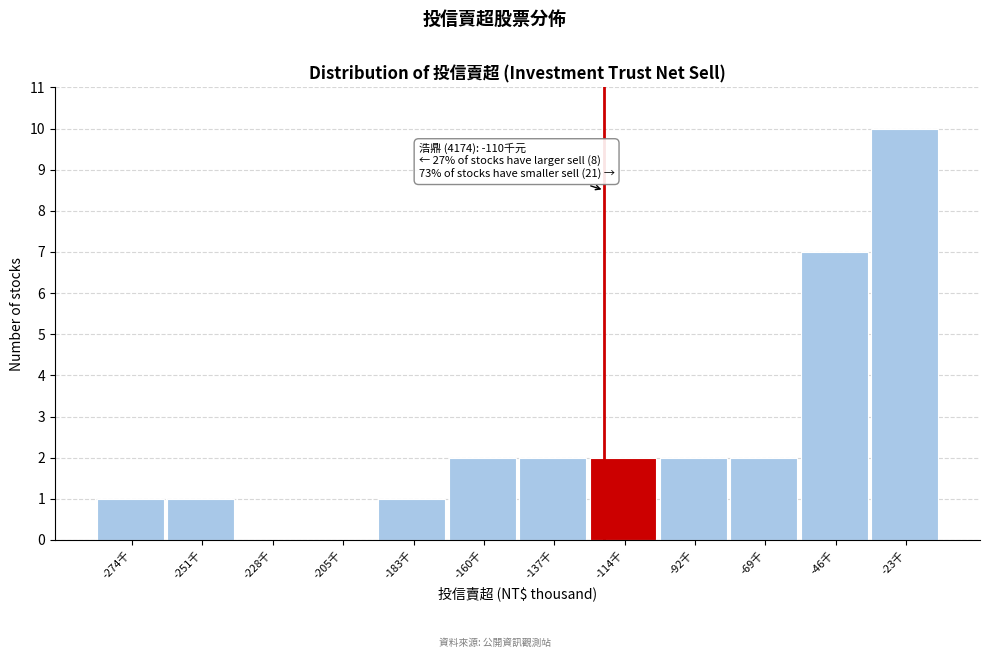

Reading left to right, transcribe all the data shown in this chart.

-274千=1	-251千=1	-228千=0	-205千=0	-183千=1	-160千=2	-137千=2	-114千=2	-92千=2	-69千=2	-46千=7	-23千=10